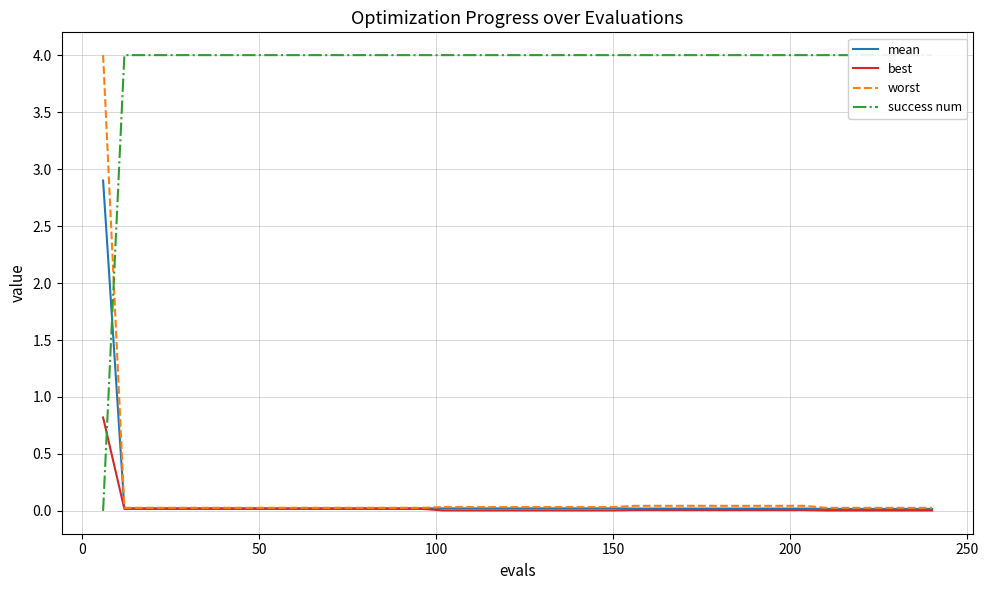

What is the sum of all success num values?

156.0